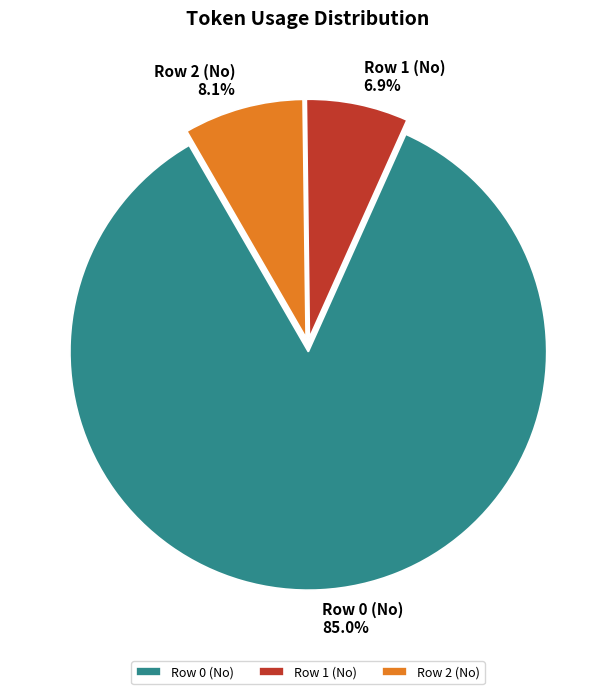

To the nearest percent, what is the combined percentage of Row 1 (No) and Row 0 (No)?

92%